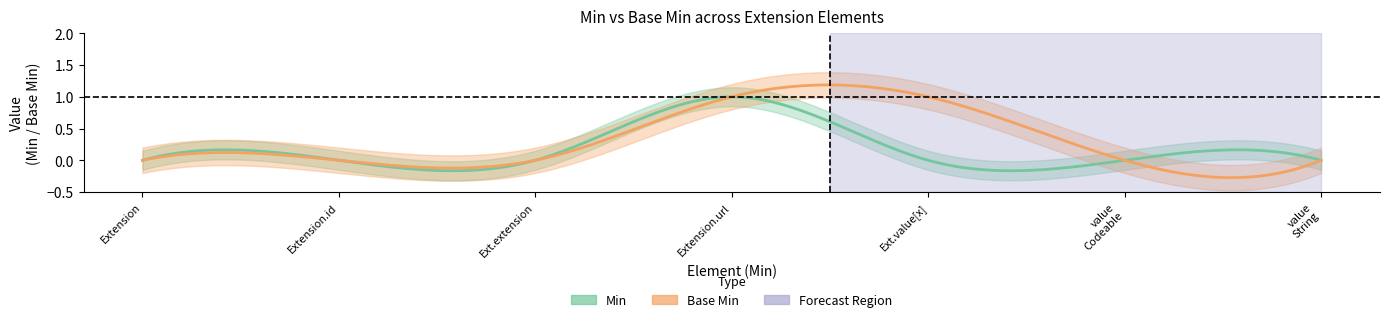

What is the value of the base_min_vals point at the 4th from the left?

1